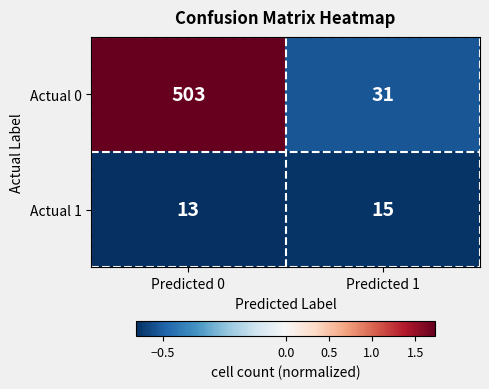

How many categories are shown in the chart?

2